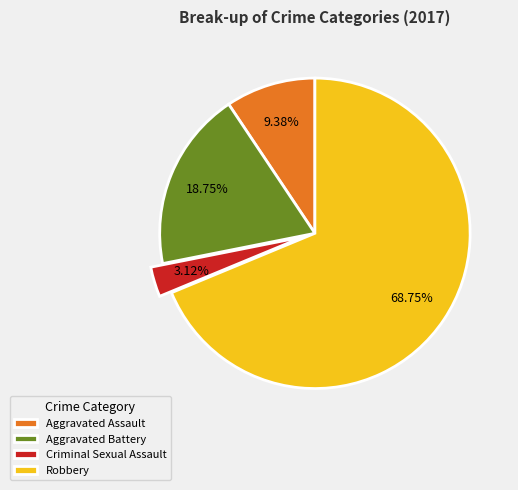

What is the majority slice?

Robbery